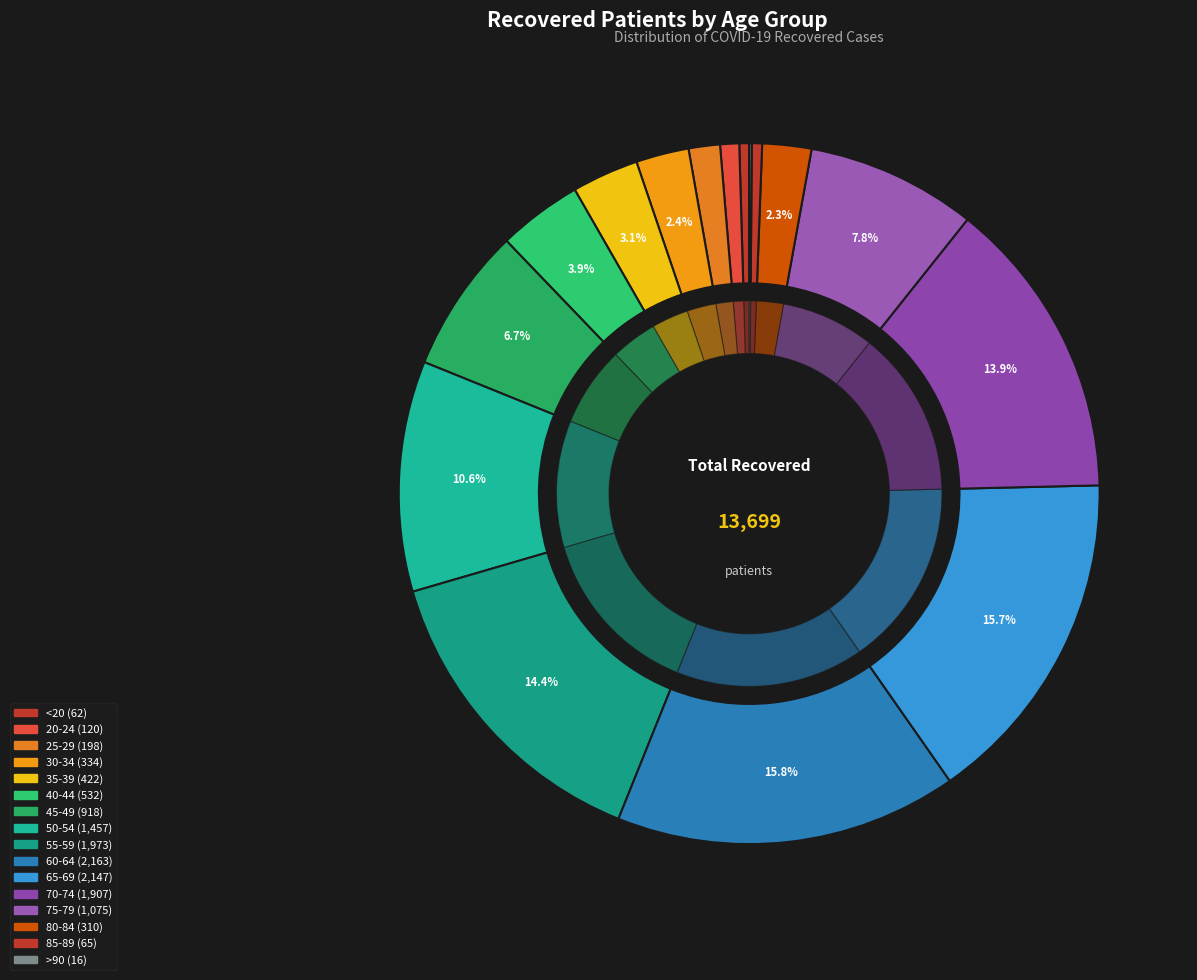

The 25-29 slice represents 1% of the pie. True or false?

True